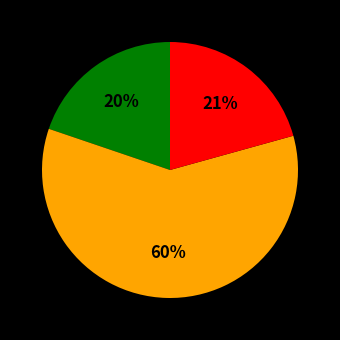

Does any single category account for the majority?

Yes